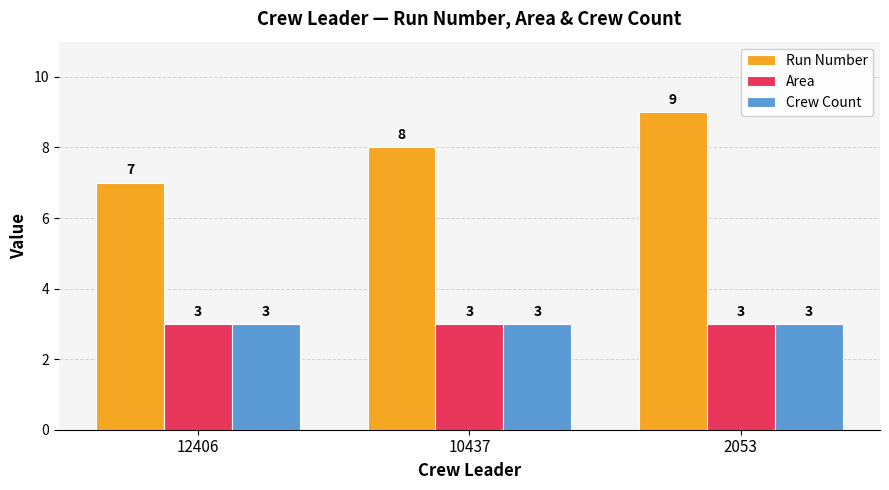

Rank the categories by Run Number value from highest to lowest.

2053, 10437, 12406